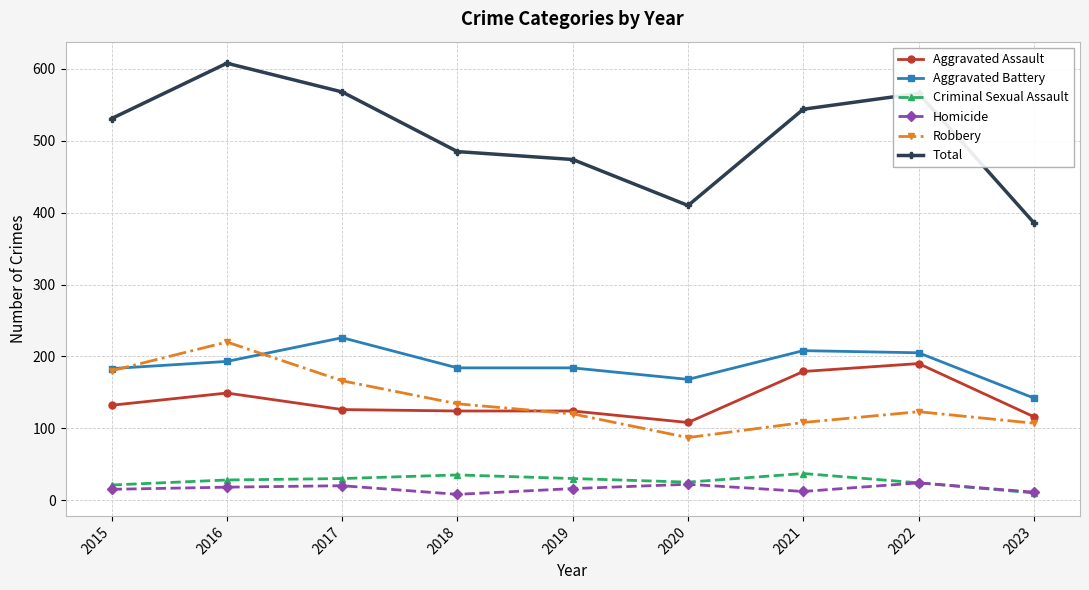

Is this an area chart (filled region under the line)?

No